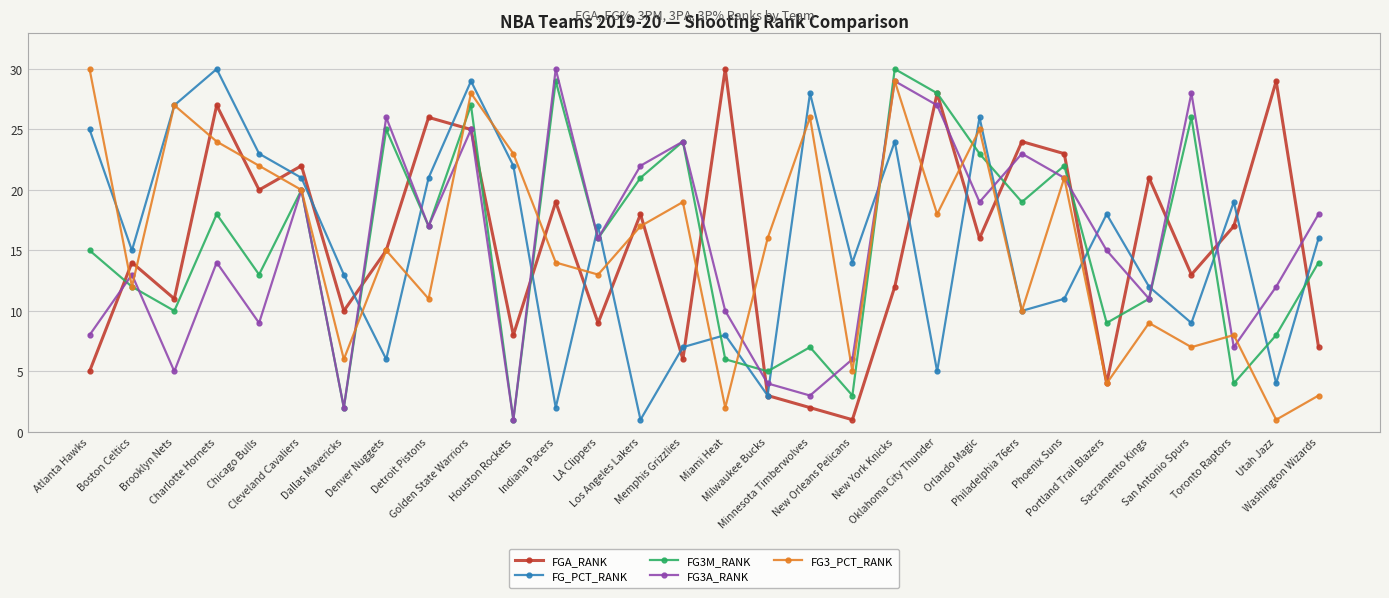

Does the chart have visible grid lines?

Yes